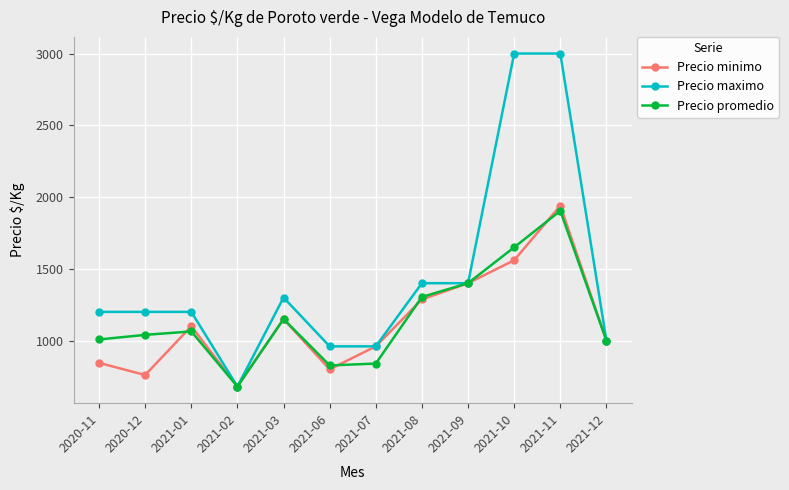

List the labels in order of Precio minimo value, largest first.

2021-11, 2021-10, 2021-09, 2021-08, 2021-03, 2021-01, 2021-12, 2021-07, 2020-11, 2021-06, 2020-12, 2021-02